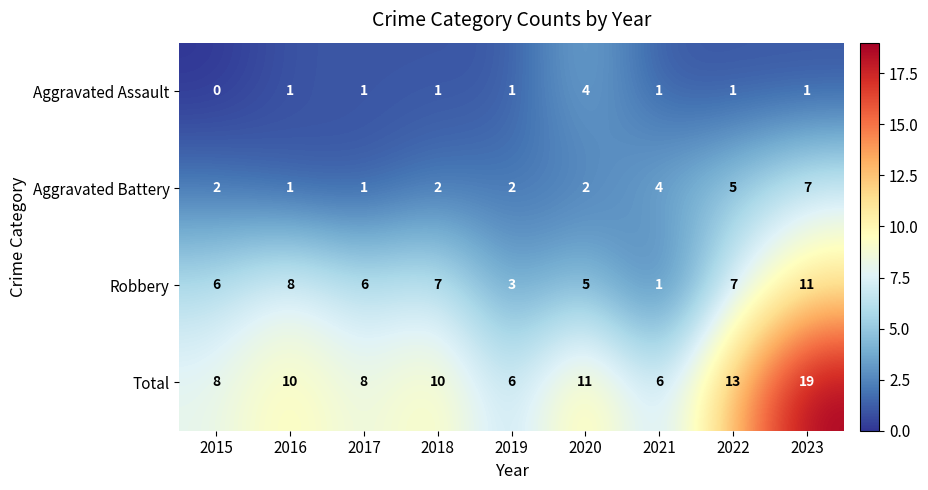

What is the sum of all Aggravated Battery values?

26